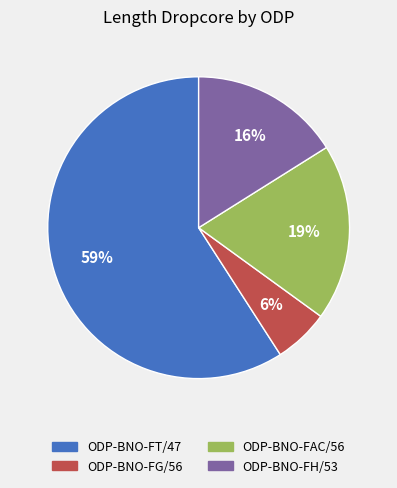

Is there a majority slice in this chart?

Yes